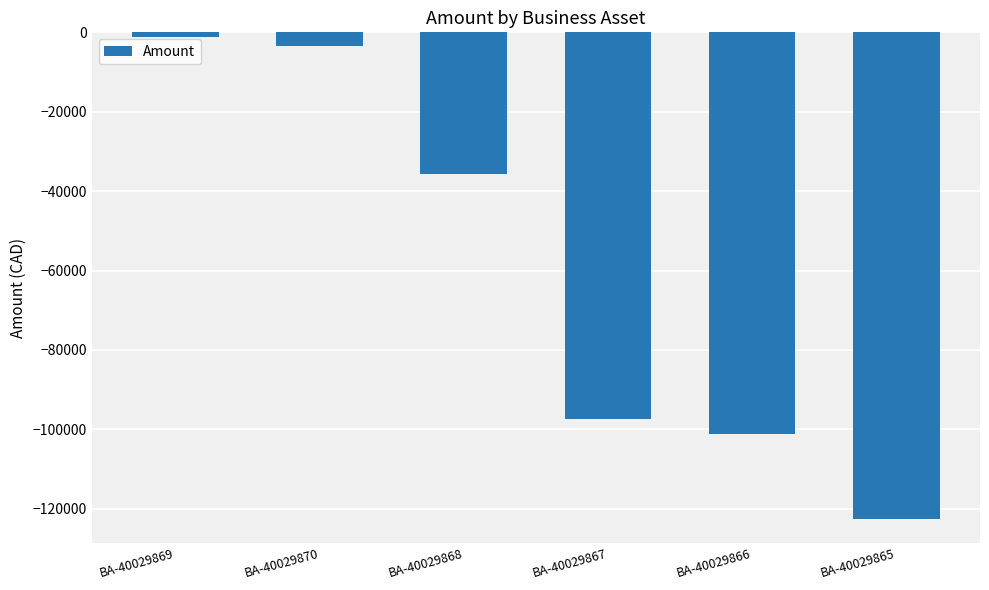

List the labels in order of value, largest first.

BA-40029869, BA-40029870, BA-40029868, BA-40029867, BA-40029866, BA-40029865